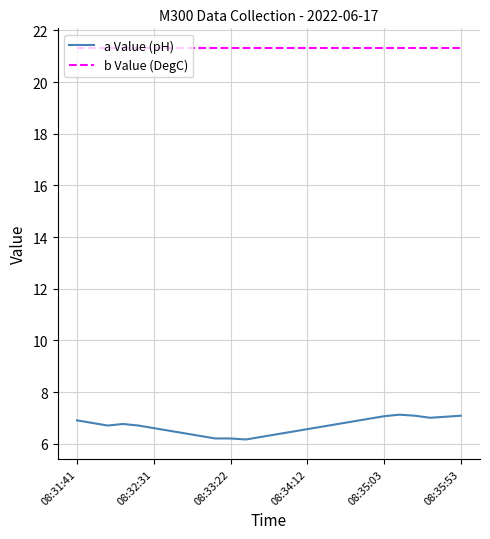

Rank the series by their average value, from lowest to highest.

a Value (pH), b Value (DegC)